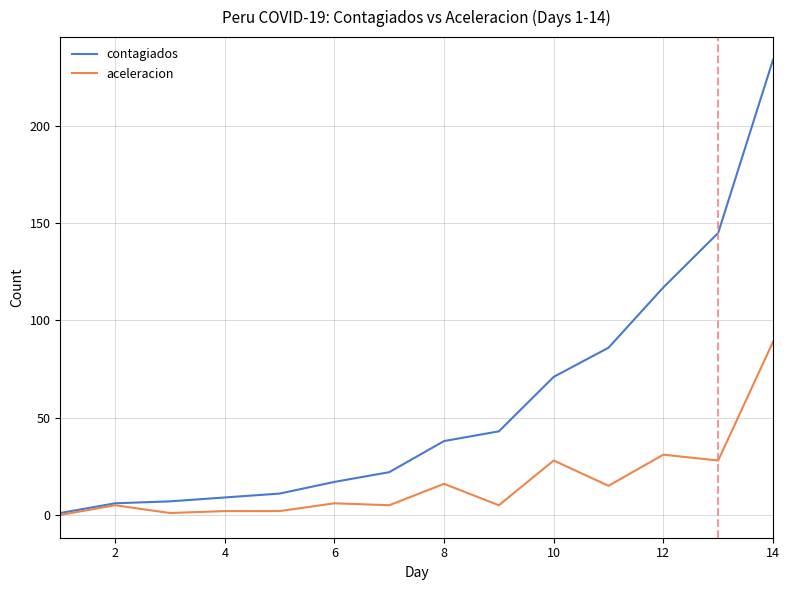

What is the maximum value shown in the chart?

234